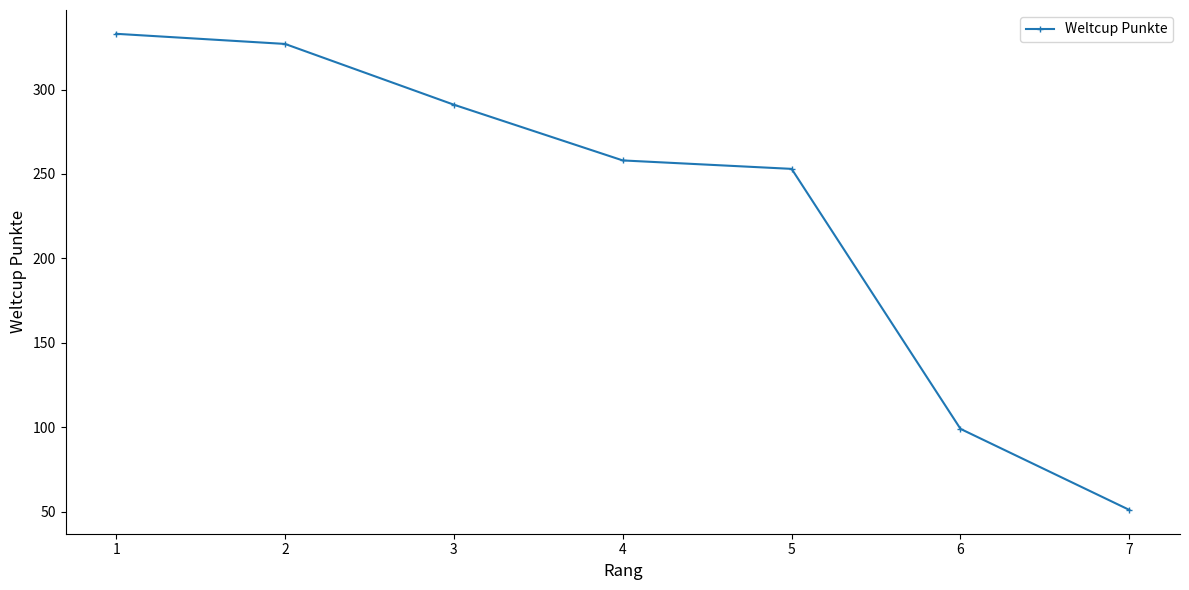

What is the change in value from 4 to 7?

-207